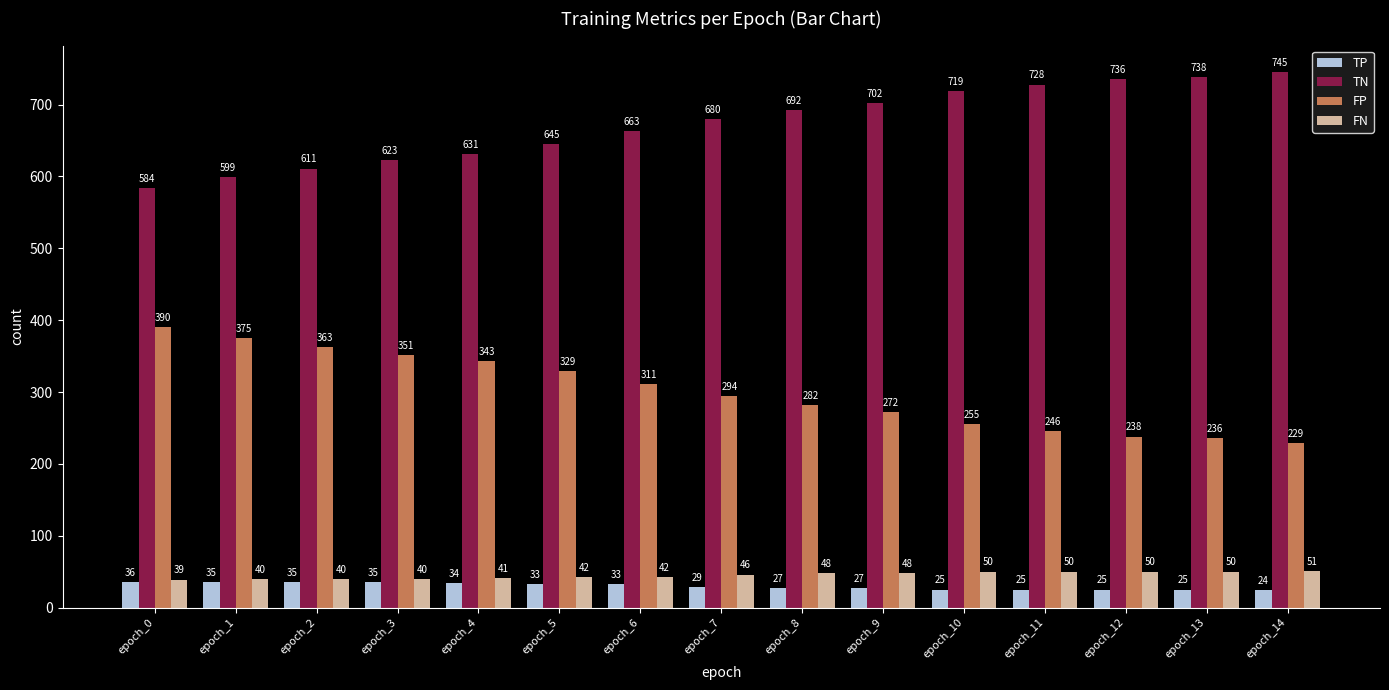

At which category does the chart reach its minimum across all series?

epoch_14